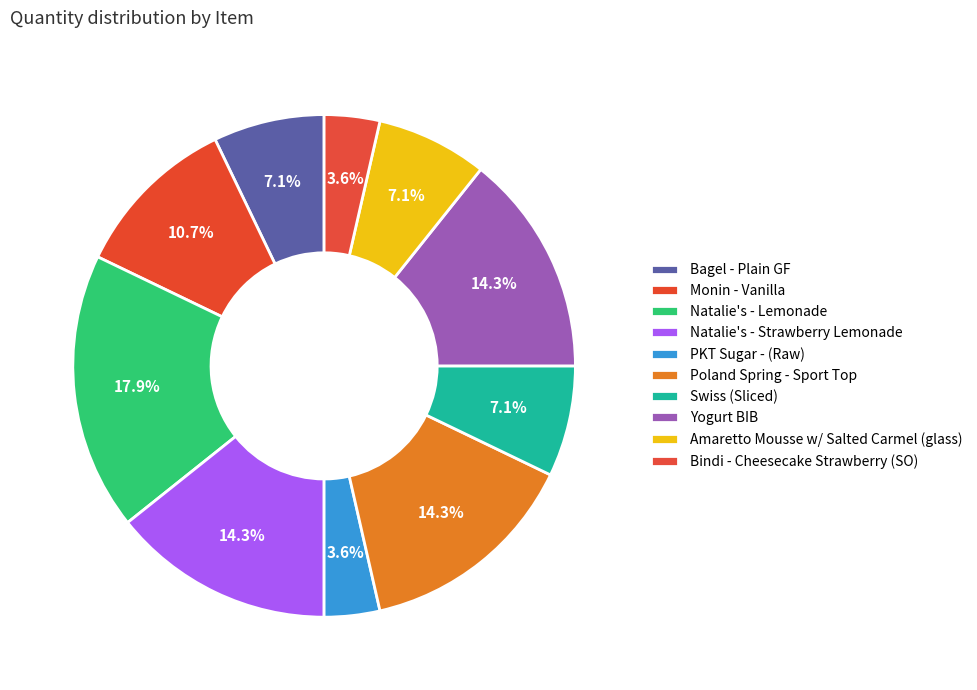

Is Natalie's - Strawberry Lemonade the majority of the pie?

No